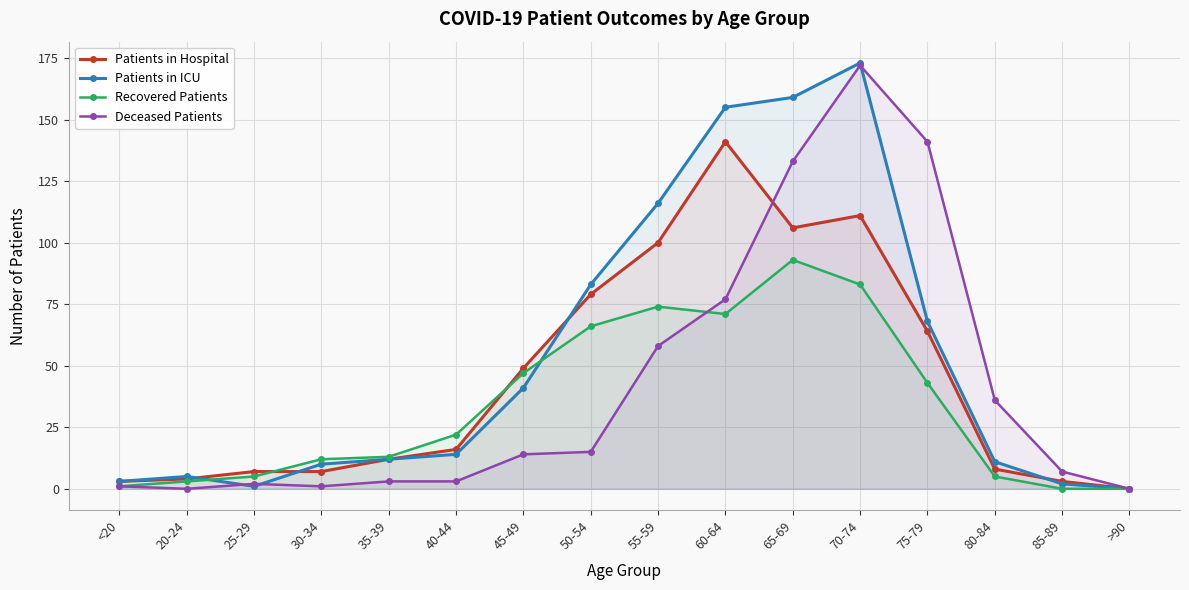

The Patients in Hospital series shows 16 at 40-44. True or false?

True